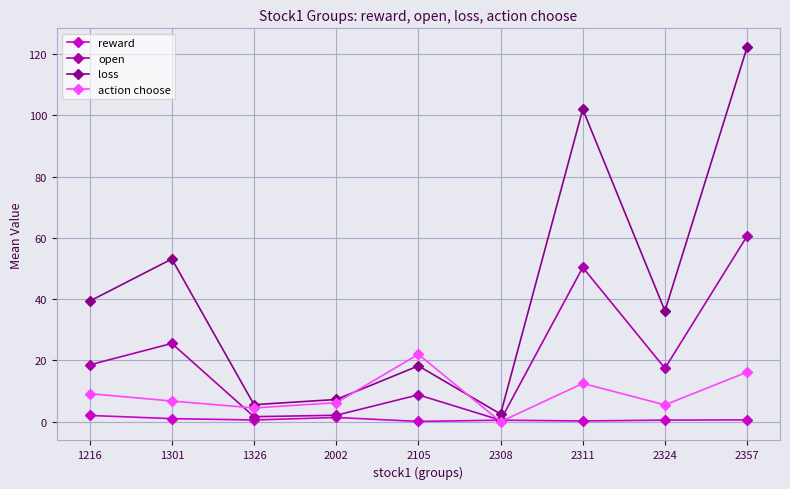

Is it true that action choose equals 22.0 at 2105?

True